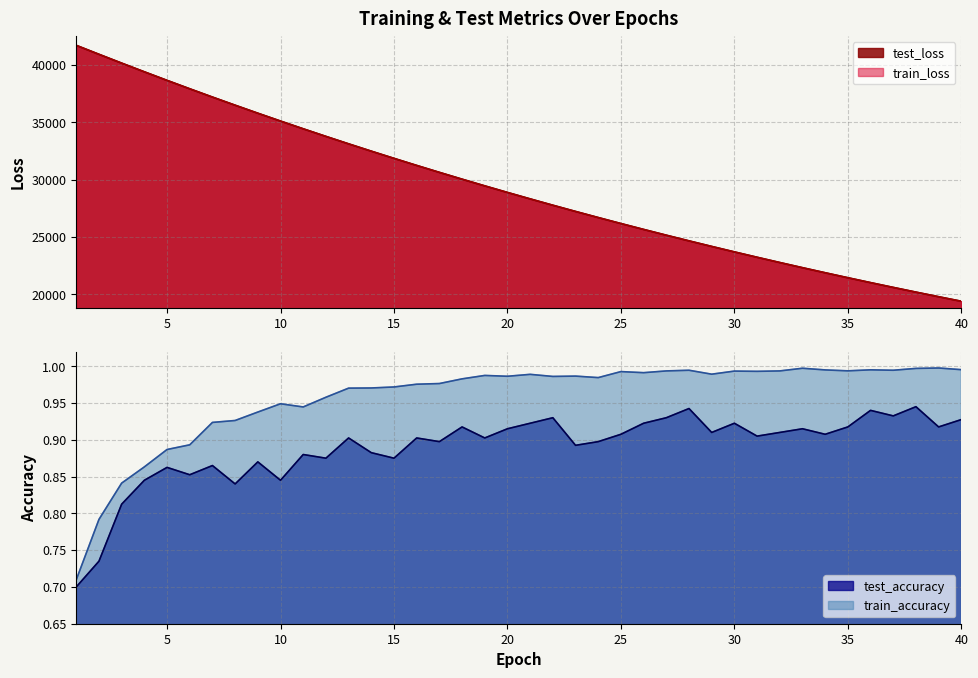

How many data points in test_loss are above 28885?

20